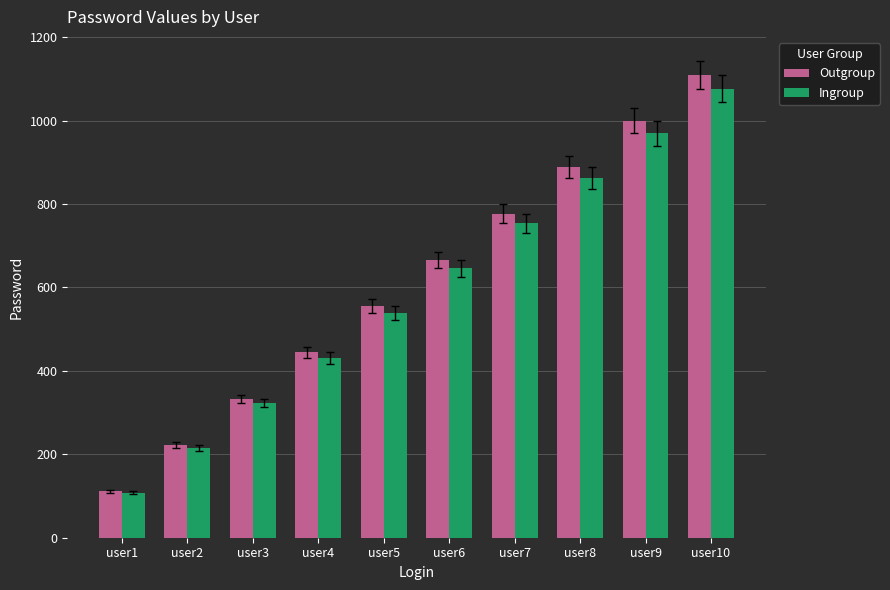

What is the sum of all Outgroup values?

6105.0